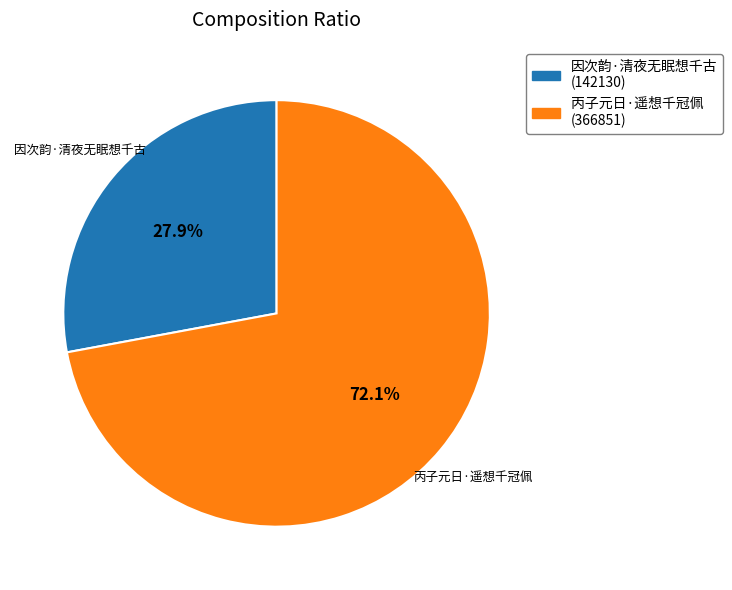

What percentage do 丙子元日·遥想千冠佩 and 因次韵·清夜无眠想千古 together represent?

100.0%